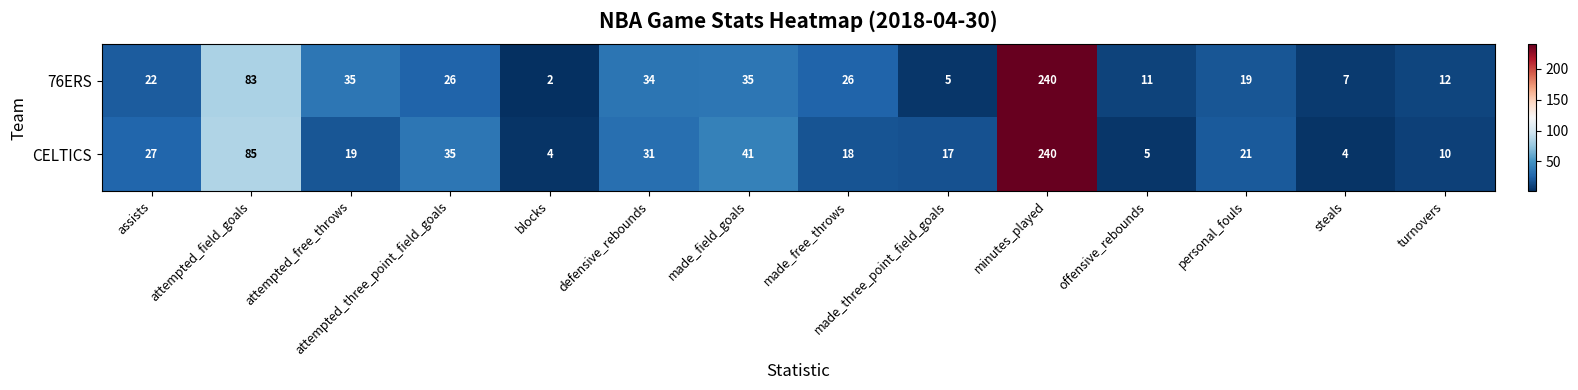

Rank the series at offensive_rebounds from lowest to highest value.

CELTICS, 76ERS